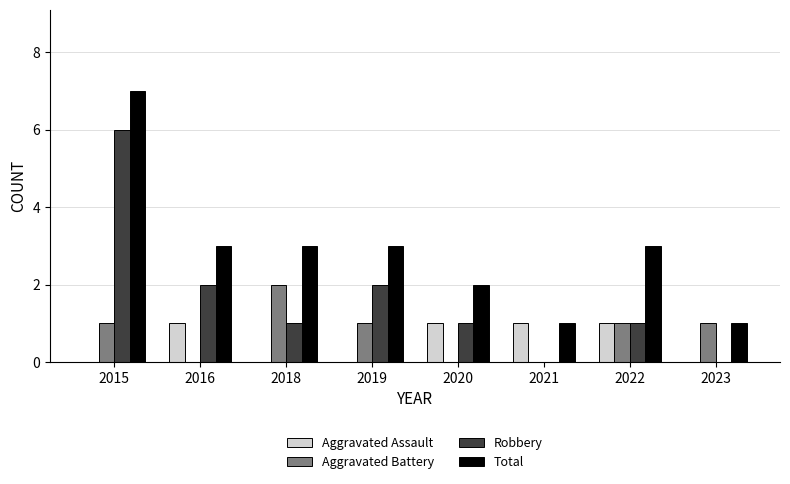

What is the difference between the Aggravated Battery values at 2016 and 2022?

1